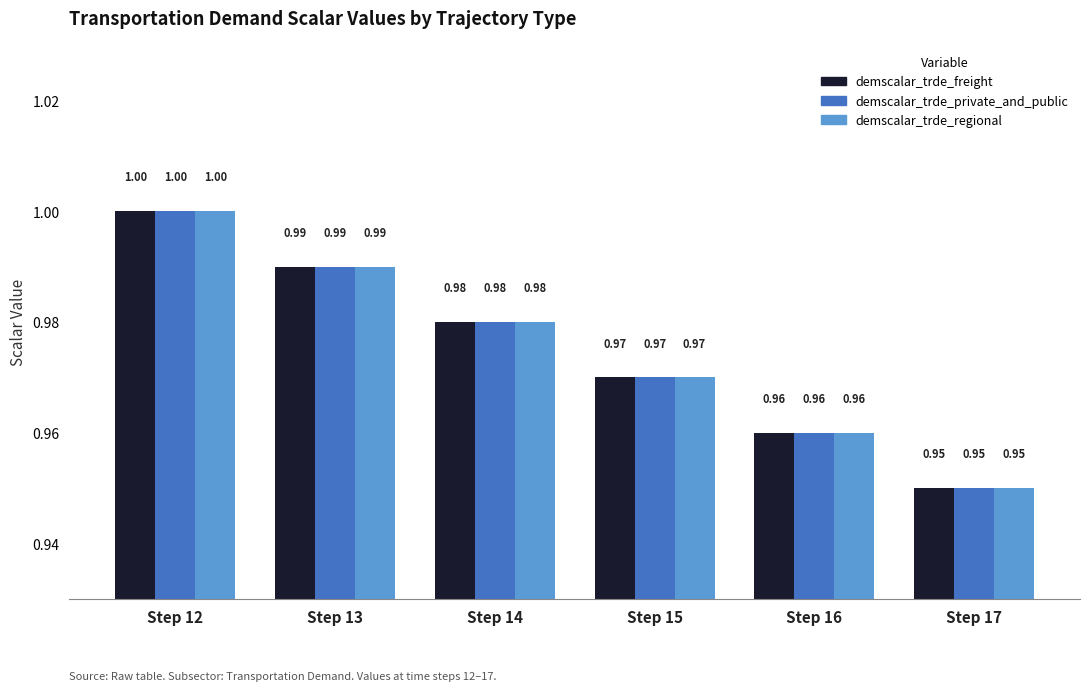

Count the demscalar_trde_private_and_public values in the range 0 to 1.

6